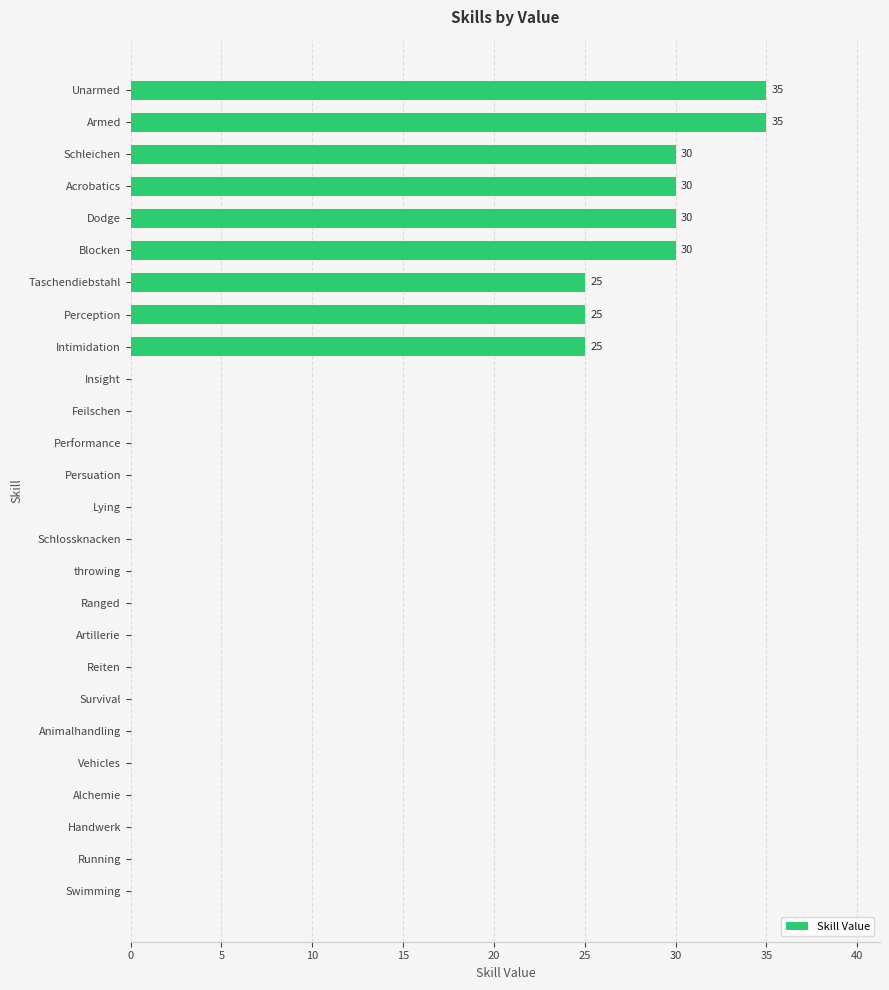

How many series are shown in this chart?

1